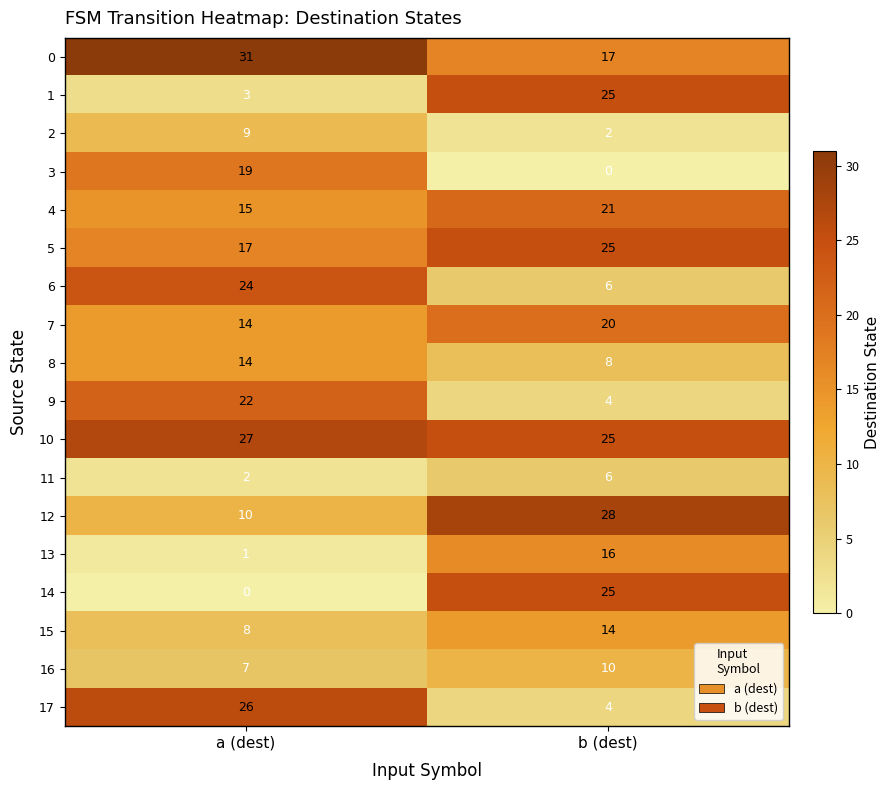

List the labels in order of 3 value, smallest first.

b (dest), a (dest)